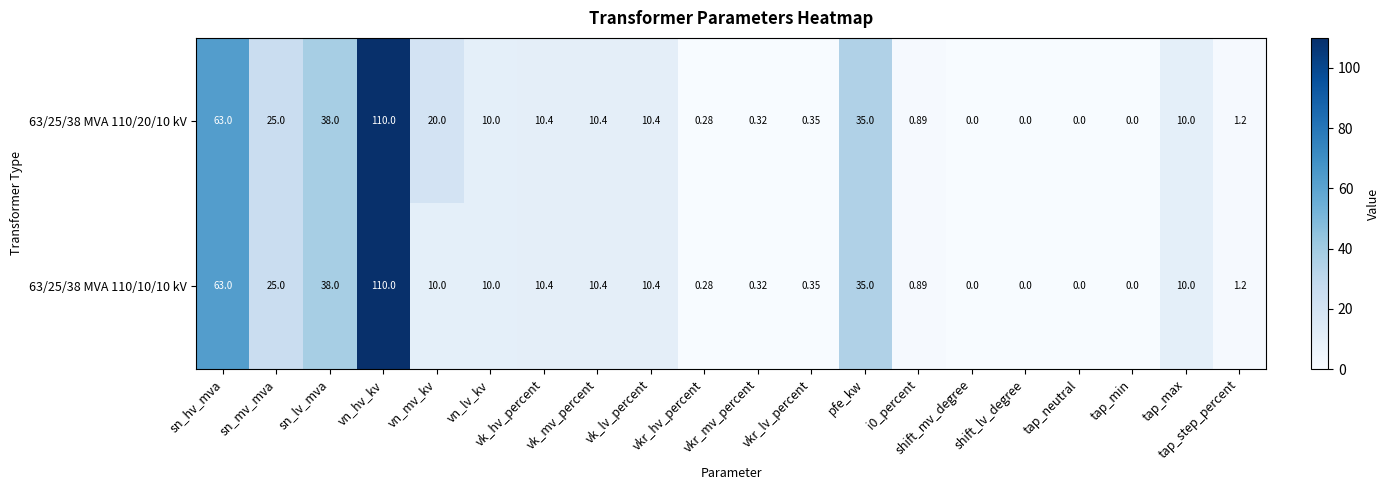

How many categories are shown in the chart?

20